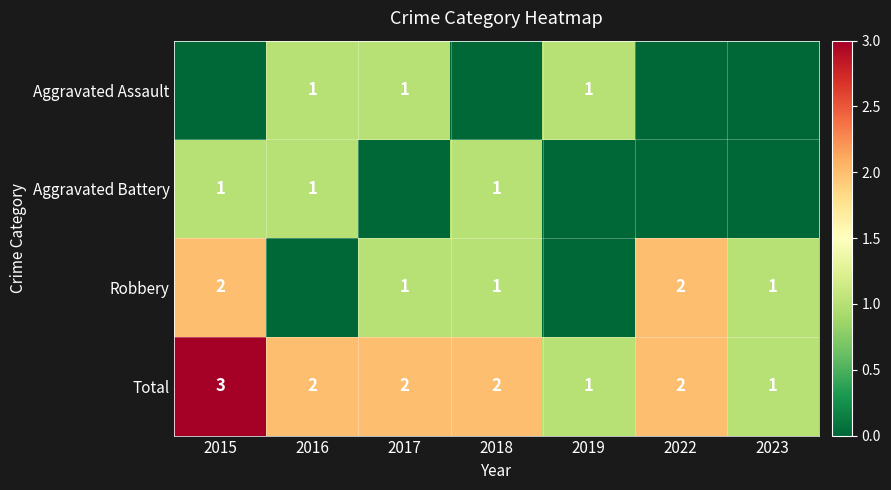

True or false: Robbery has a value of 0 at 2023.

False